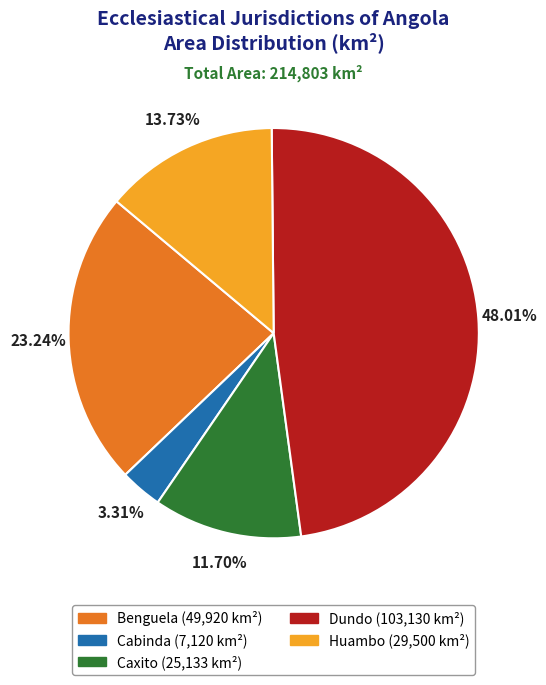

Does any single category account for the majority?

No